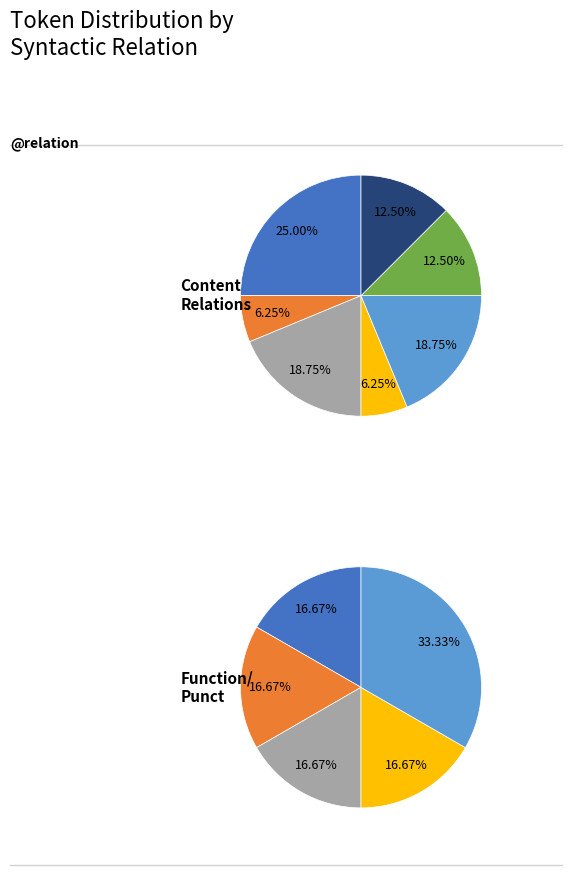

To the nearest percent, what is the combined percentage of AuxZ and ATR?

23%